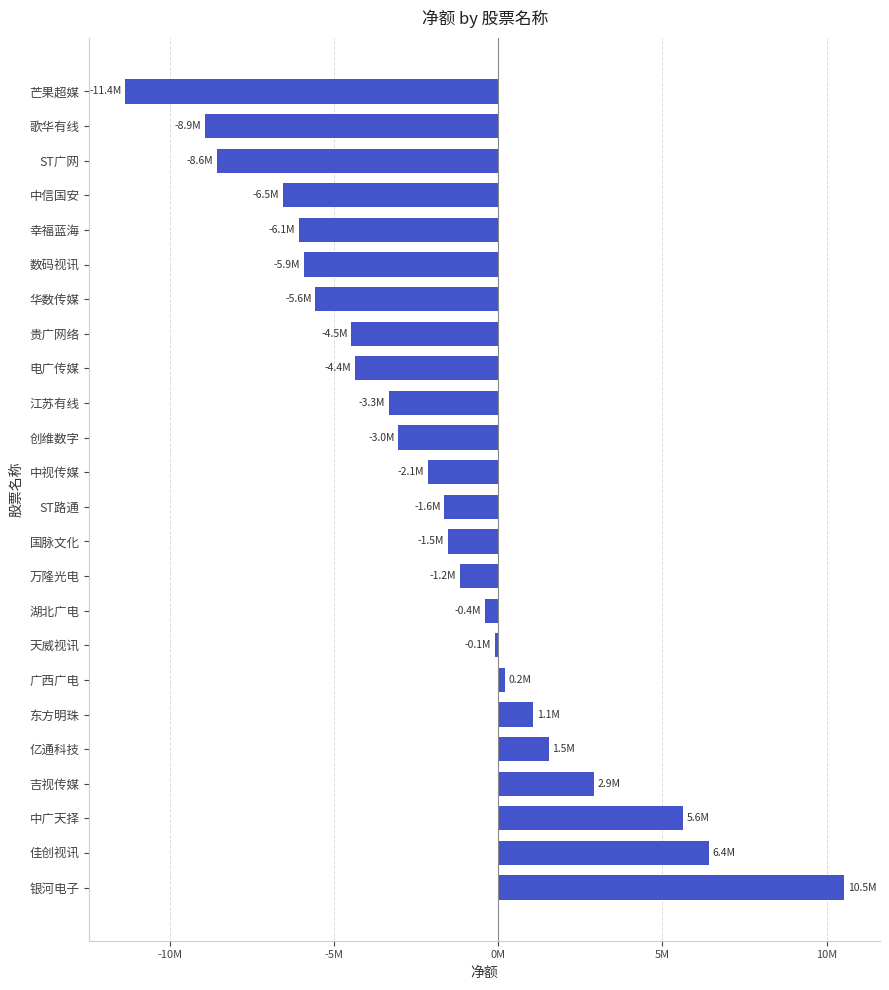

What is the greatest value displayed?

10527478